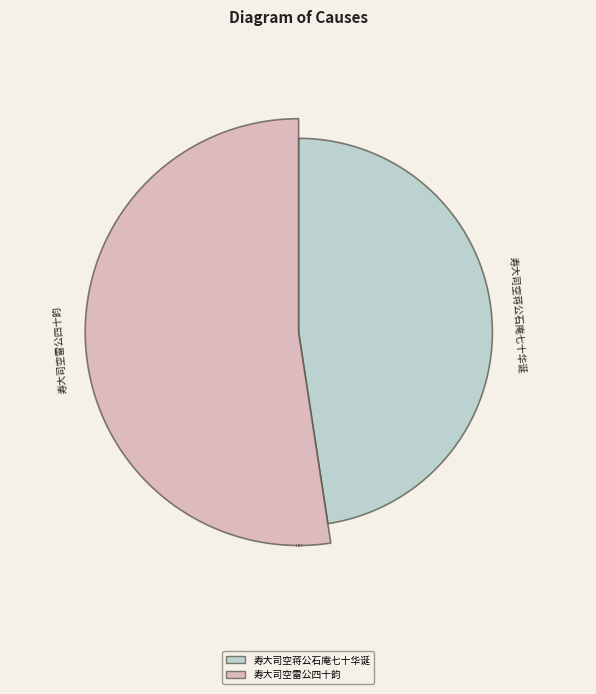

Does 寿大司空雷公四十韵 represent more than half of the total?

Yes